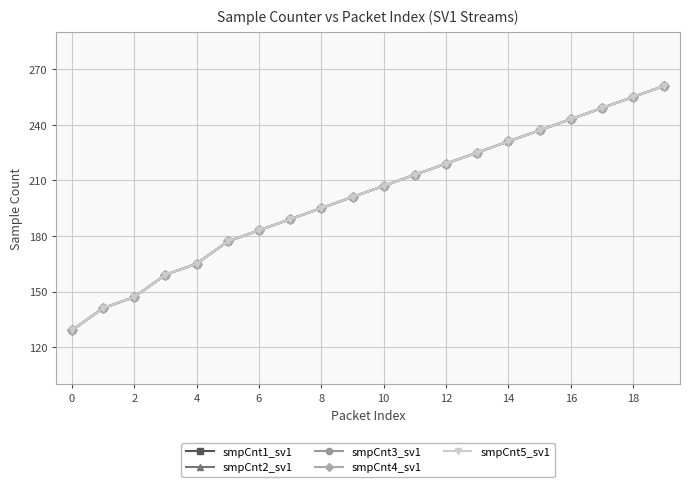

What is the minimum value for smpCnt5_sv1?

129